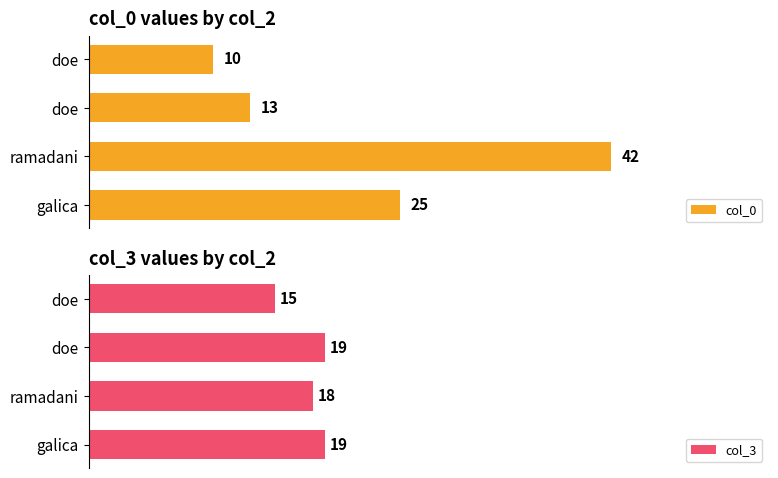

Count the number of categories in the chart.

4